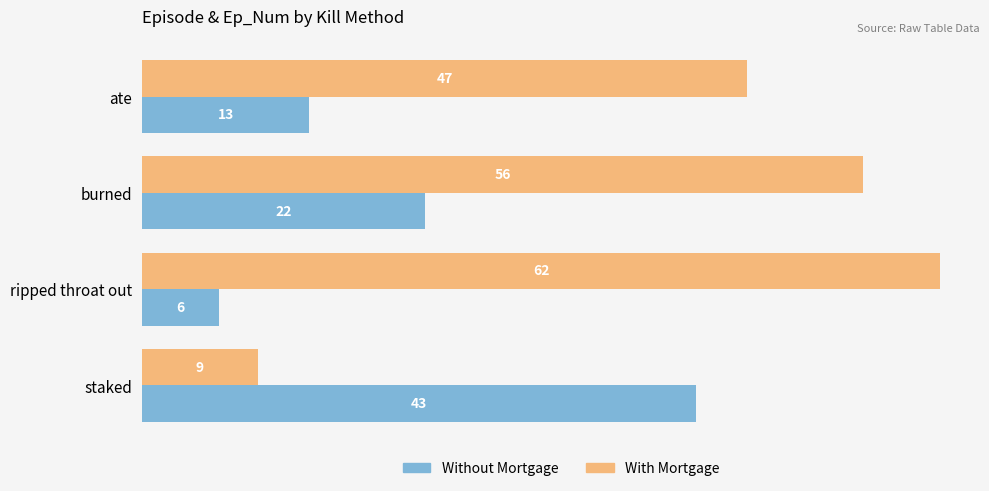

Which series has the largest total across all categories?

With Mortgage